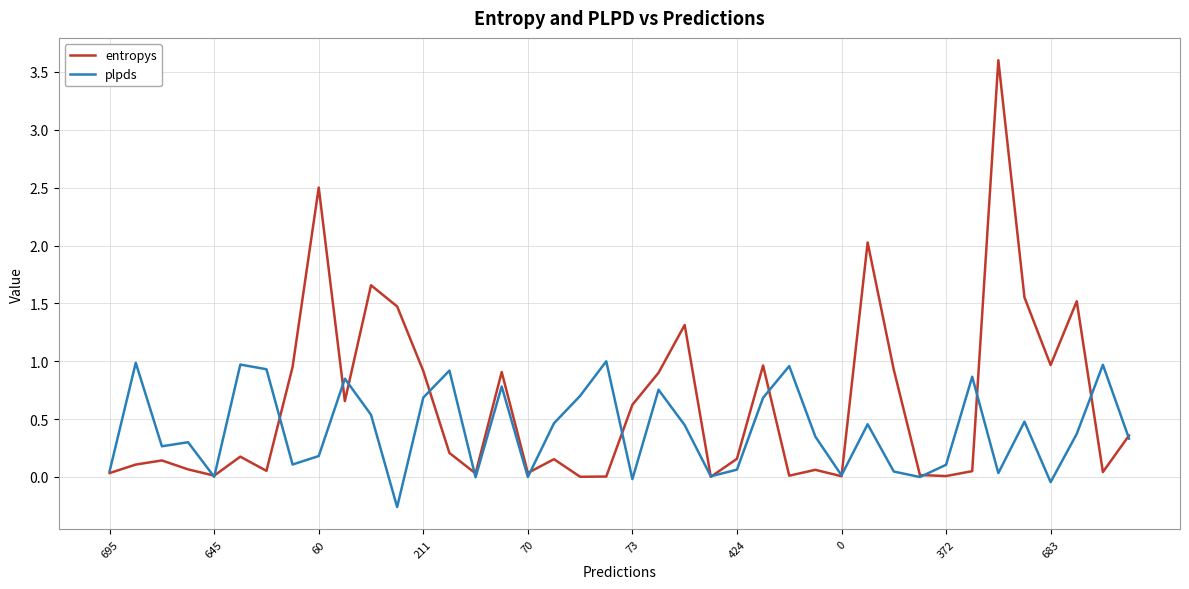

Which series has the largest total across all categories?

entropys